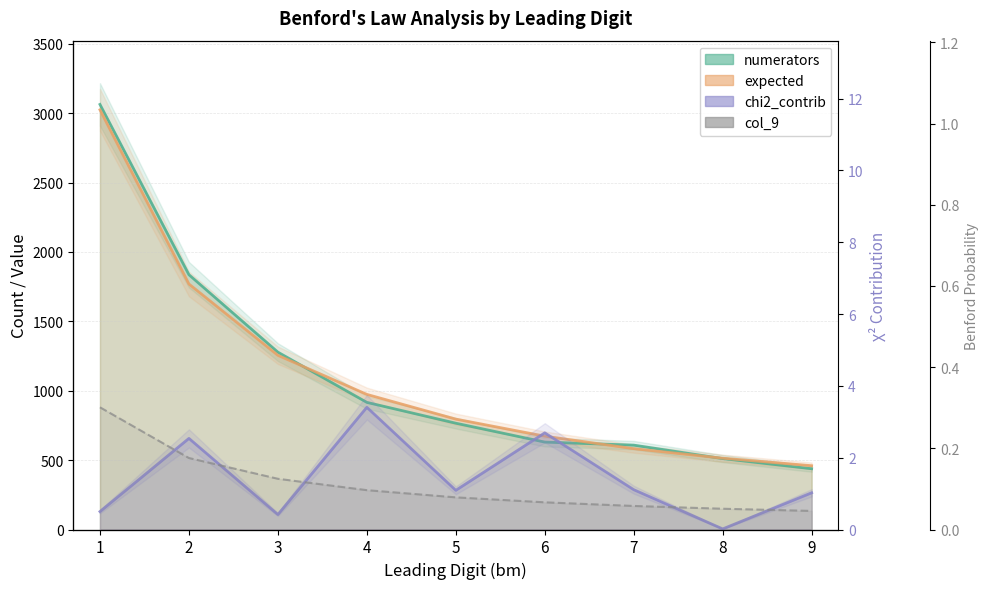

True or false: col_9 has more than 1 interior local peaks.

False